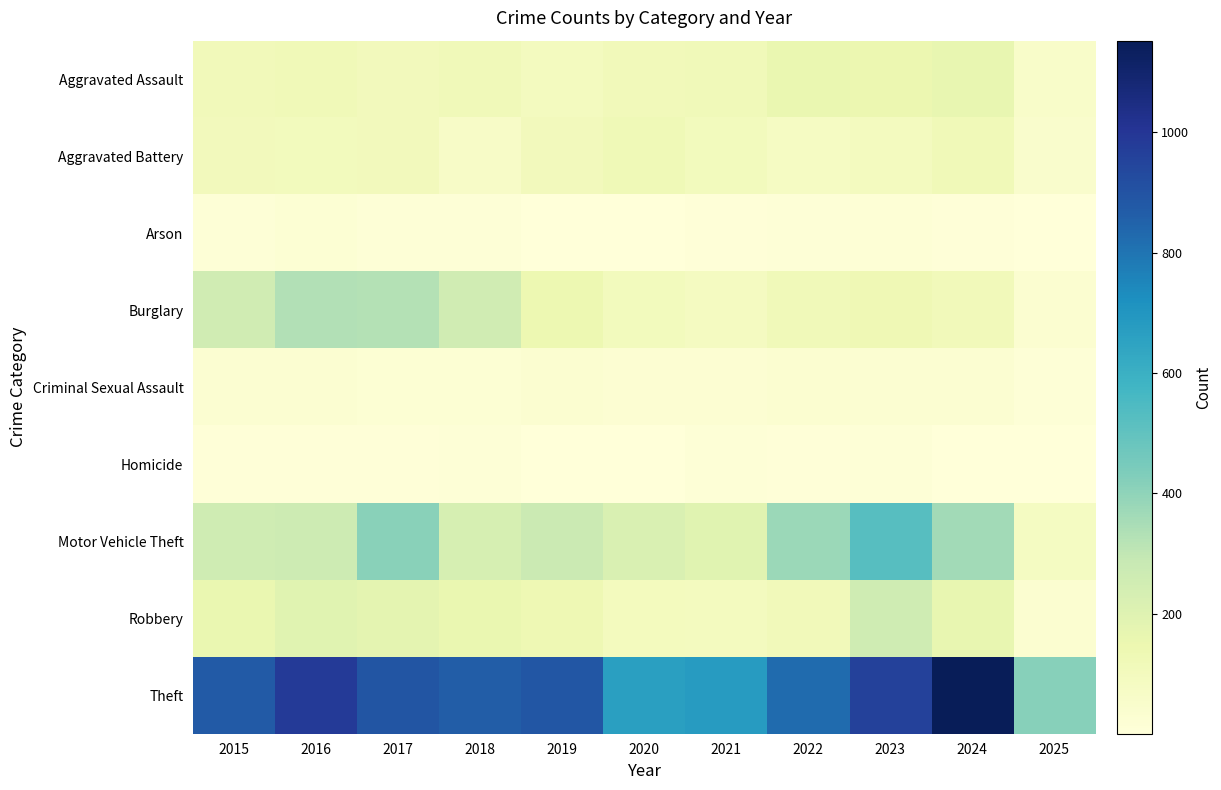

At how many categories does at least one series exceed 72?

11